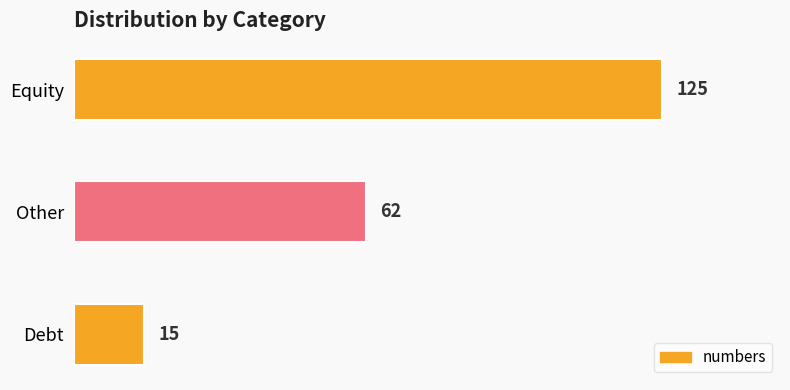

The value at Equity is 125. True or false?

True